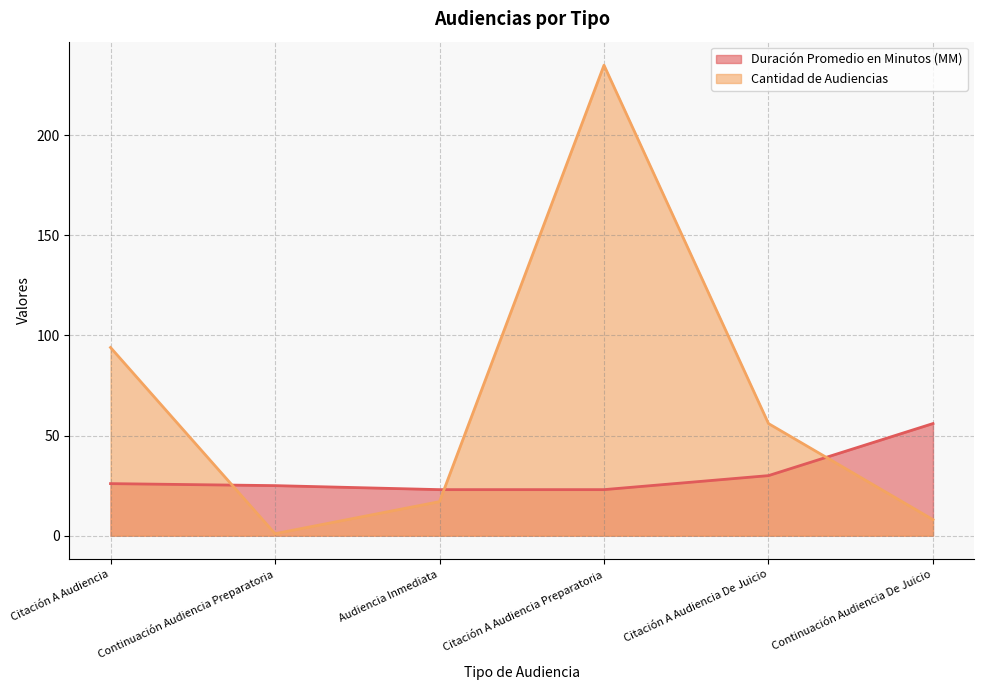

What is the total value across all series at Citación A Audiencia Preparatoria?

258